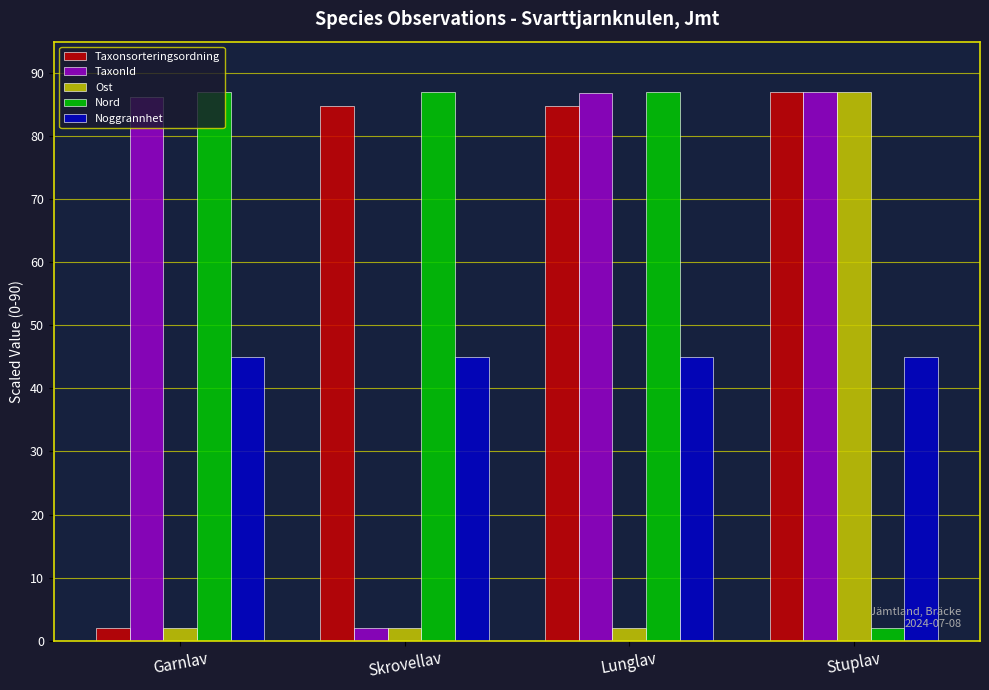

Read the TaxonId value at Stuplav.

87.0